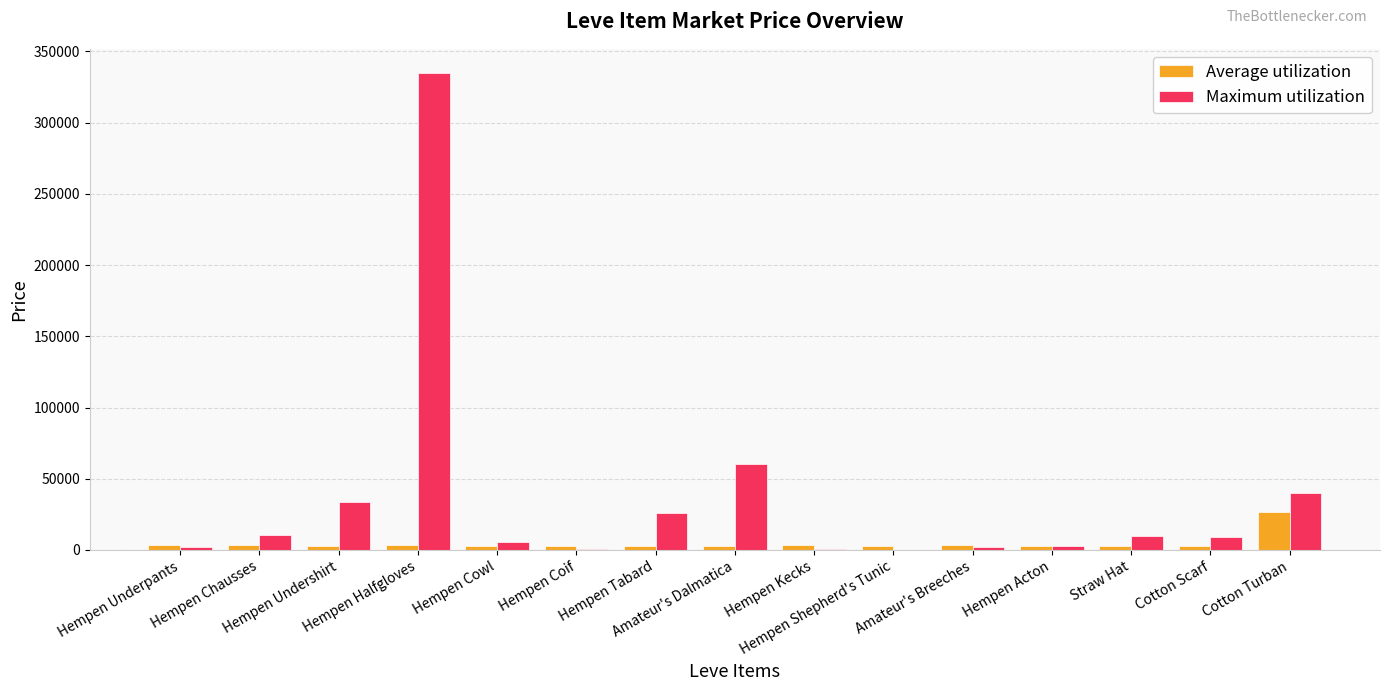

Which series has the largest total across all categories?

Maximum utilization